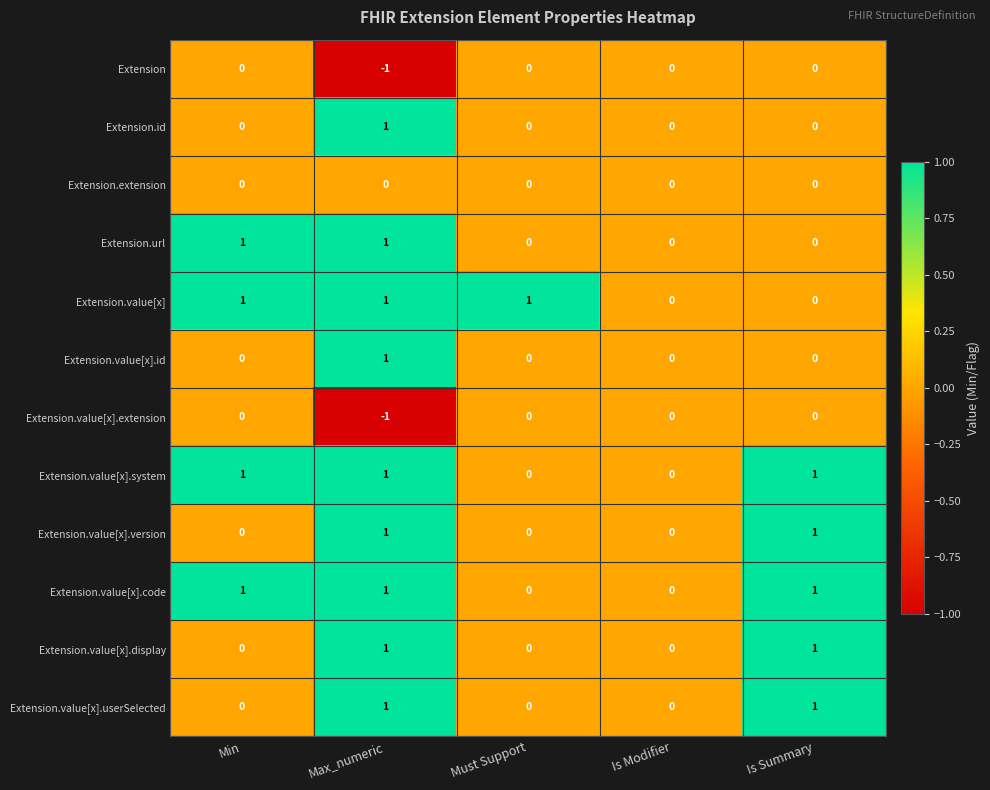

What is the sum of all Extension.value[x].code values?

3